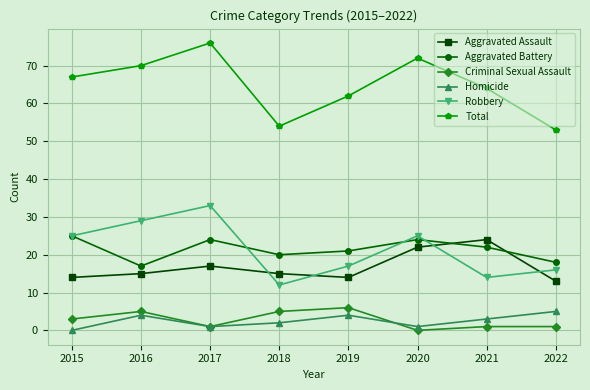

Reading left to right, what are all the values shown in this chart?

Aggravated Assault: 14	15	17	15	14	22	24	13
Aggravated Battery: 25	17	24	20	21	24	22	18
Criminal Sexual Assault: 3	5	1	5	6	0	1	1
Homicide: 0	4	1	2	4	1	3	5
Robbery: 25	29	33	12	17	25	14	16
Total: 67	70	76	54	62	72	64	53